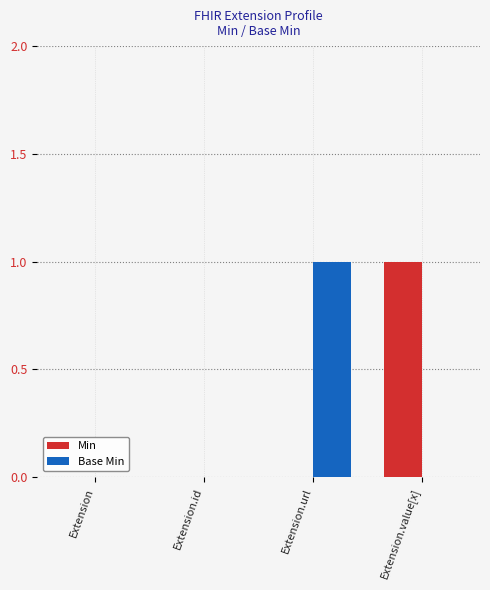

The value of Min at Extension.value[x] is 1. True or false?

True